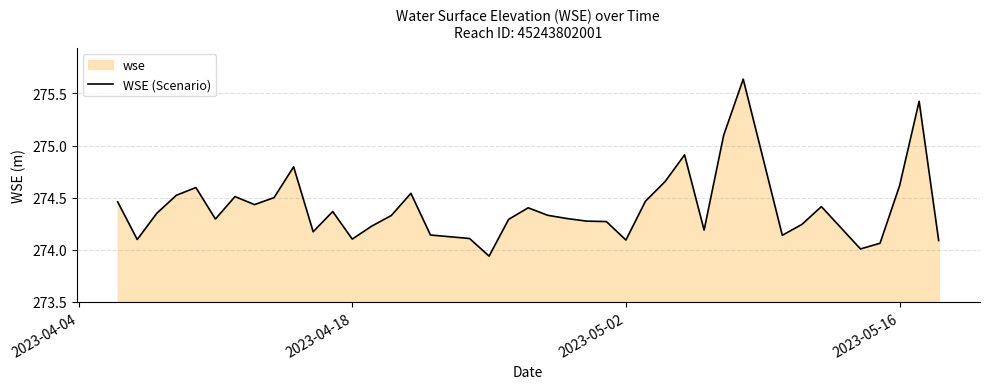

What is the difference between the maximum and minimum values?

1.7